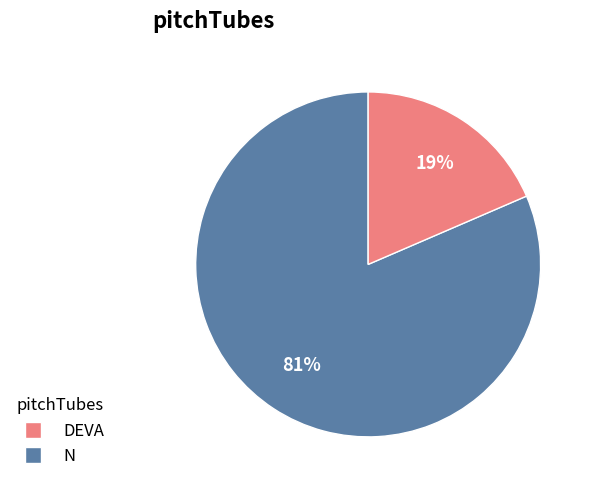

To the nearest percent, what is the average slice percentage?

50%